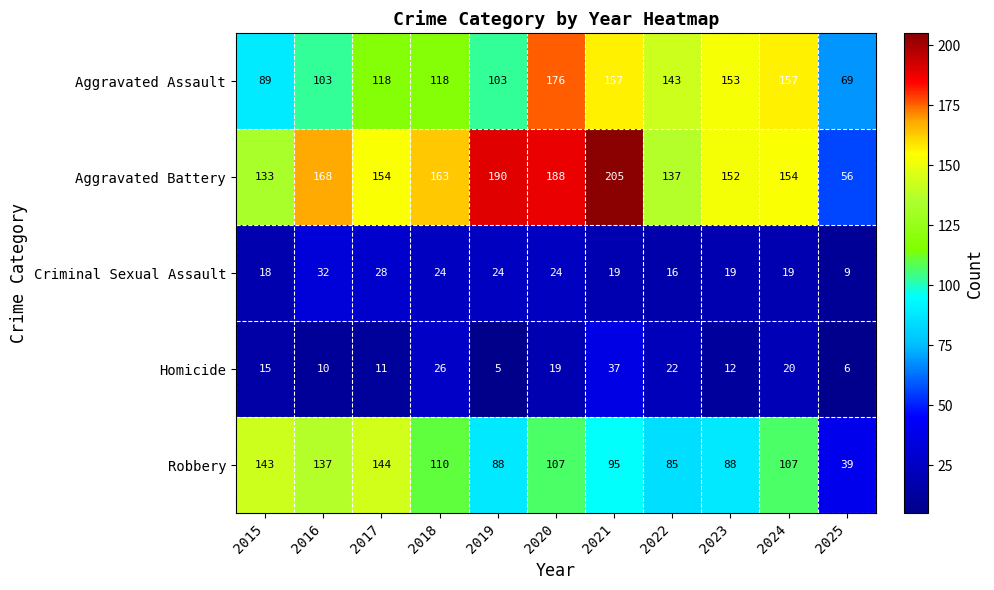

Rank the series by their maximum value, from lowest to highest.

Criminal Sexual Assault, Homicide, Robbery, Aggravated Assault, Aggravated Battery